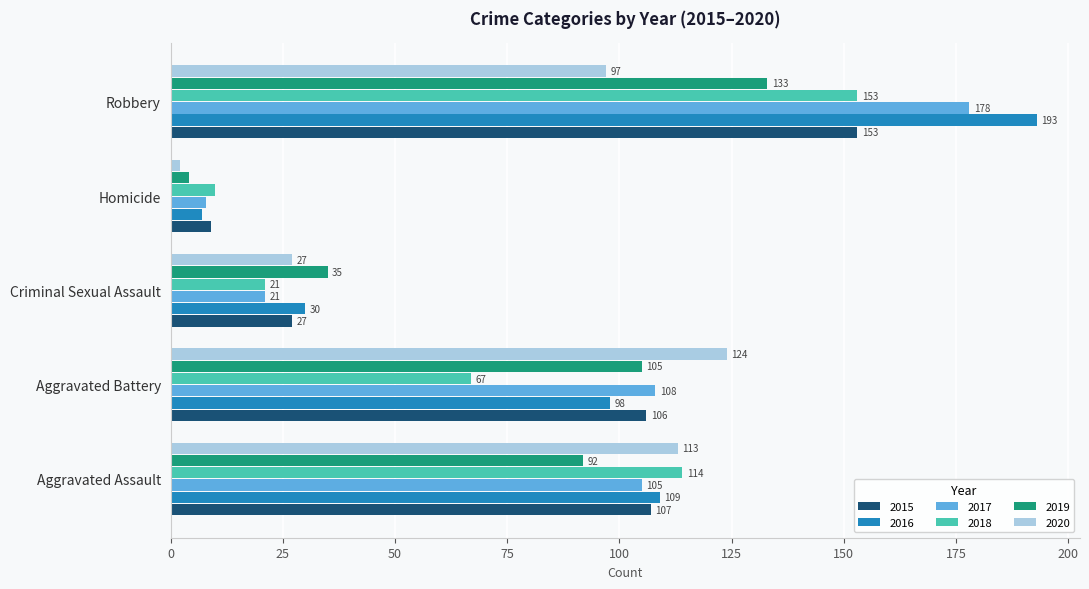

At which label does 2019 reach its minimum?

Homicide